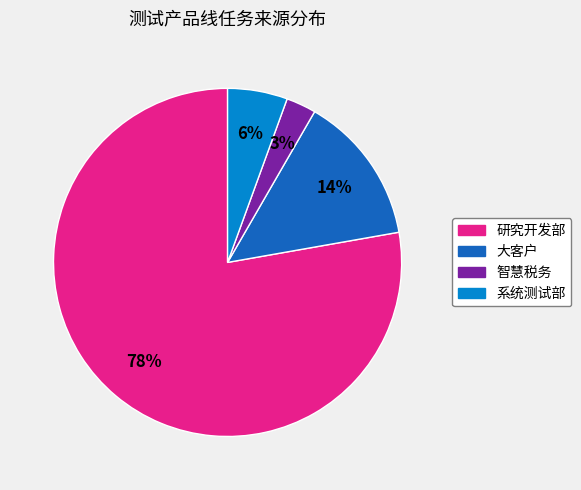

Which category has the smallest portion of the pie?

智慧税务